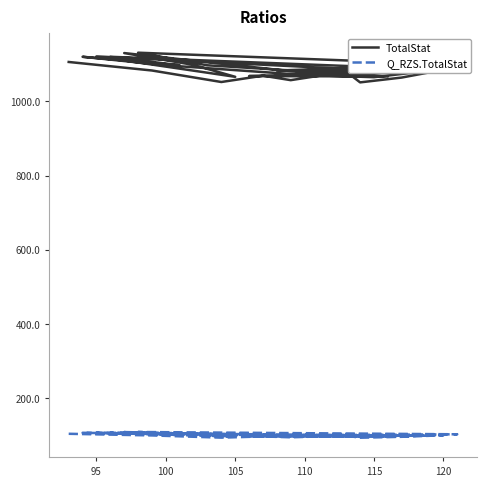

The Q_RZS.TotalStat series shows 93.3 at 120. True or false?

True